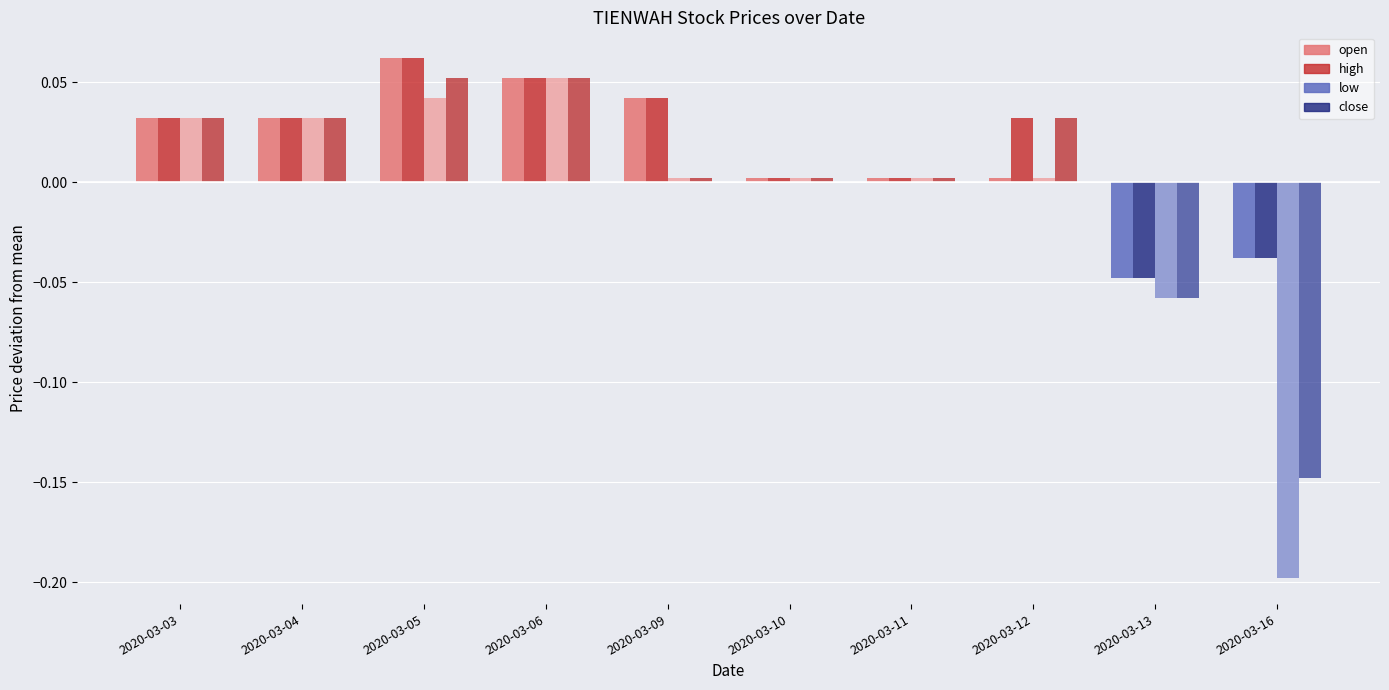

Which category has the lowest value across all series?

2020-03-16